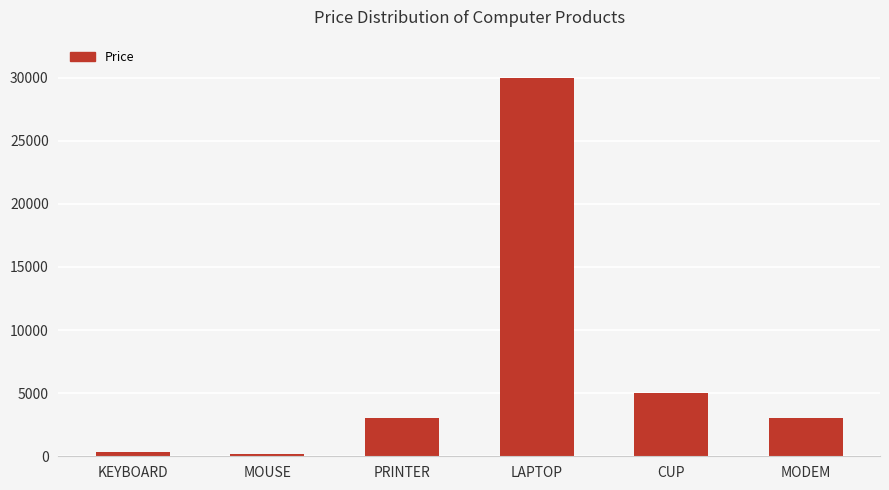

Are the bars grouped side by side (vs. stacked)?

No